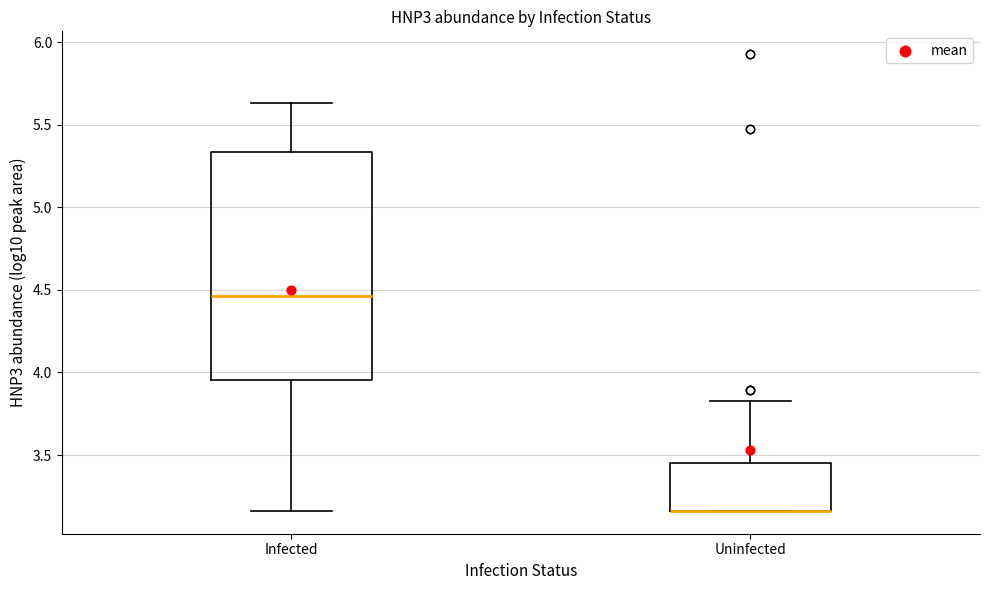

Reading left to right, transcribe this box plot: for each box, give where its median line is, the range the box spans, and where its two whiskers end, as read against the y-axis. The values are not printed on the chart, so give them approximately, as read against the axis.

Infected: median 4.45, box 3.95 to 5.35, whiskers 3.15 to 5.65
Uninfected: median 3.15 (drawn on the box's lower edge), box 3.15 to 3.45, whiskers 3.15 to 3.85